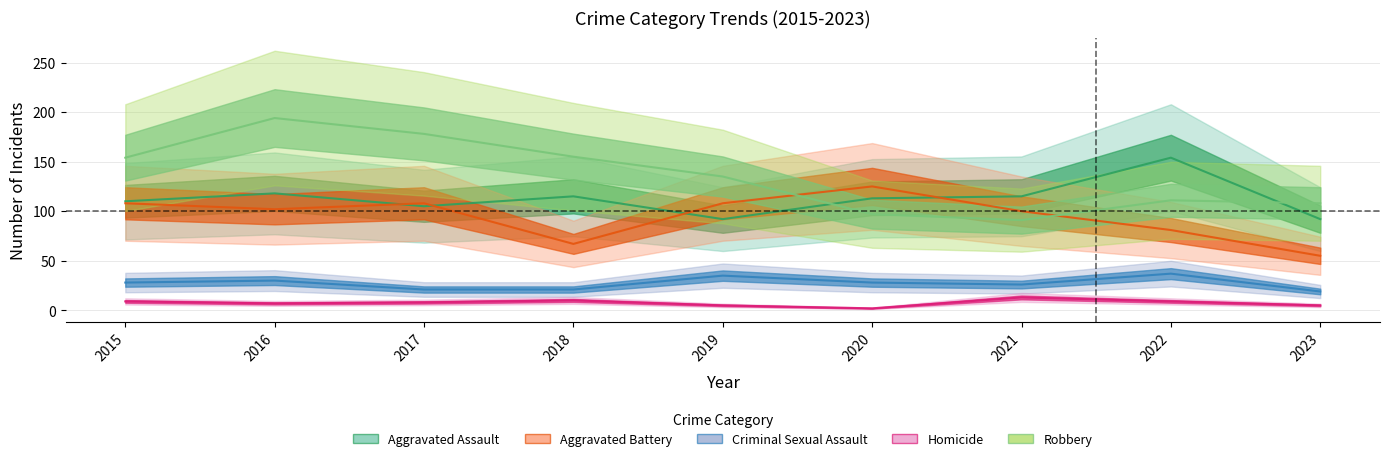

How many times do Aggravated Assault and Aggravated Battery cross each other?

4